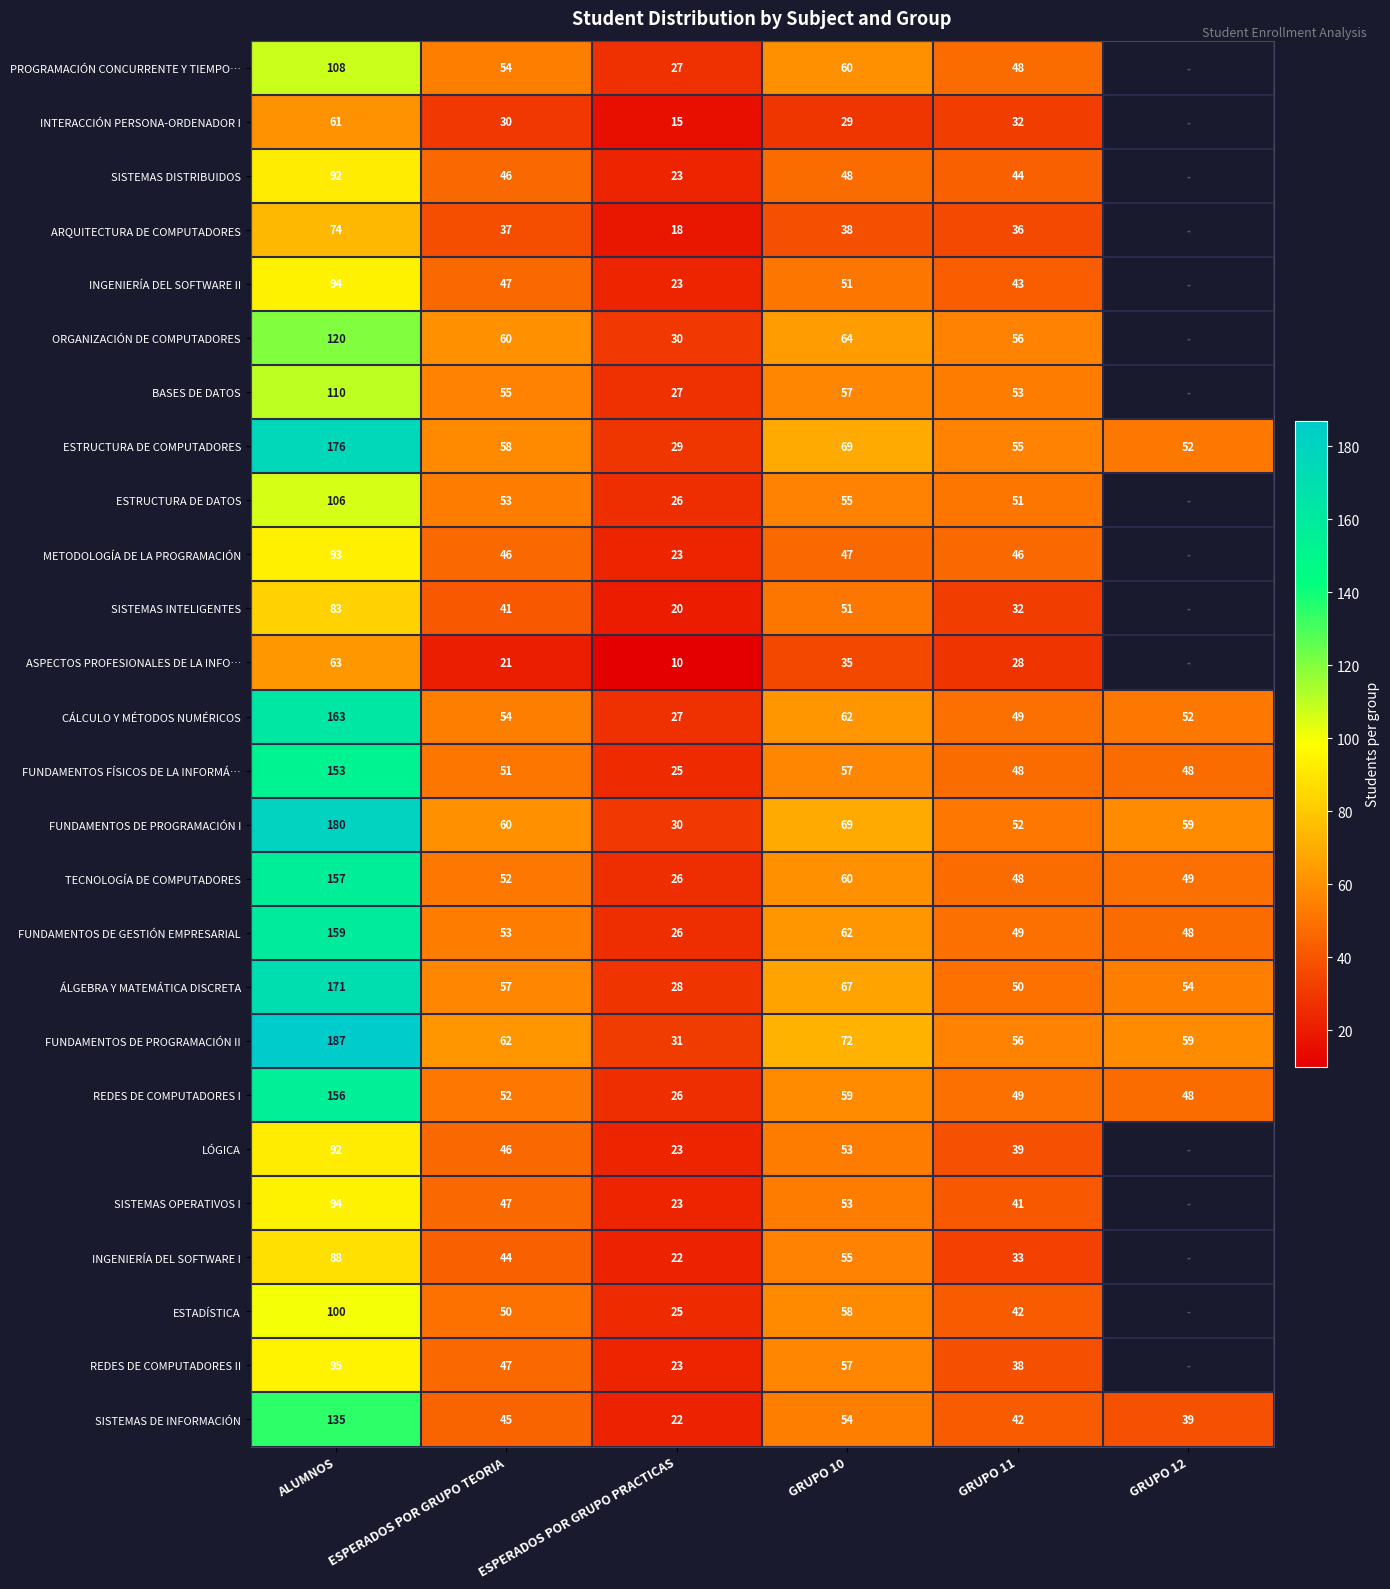

At which label is REDES DE COMPUTADORES I closest to 91?

GRUPO 10